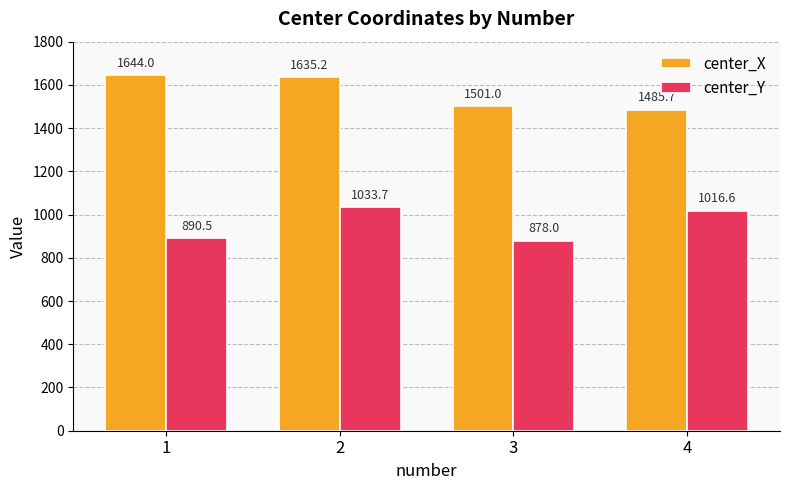

How many groups of bars are there?

4